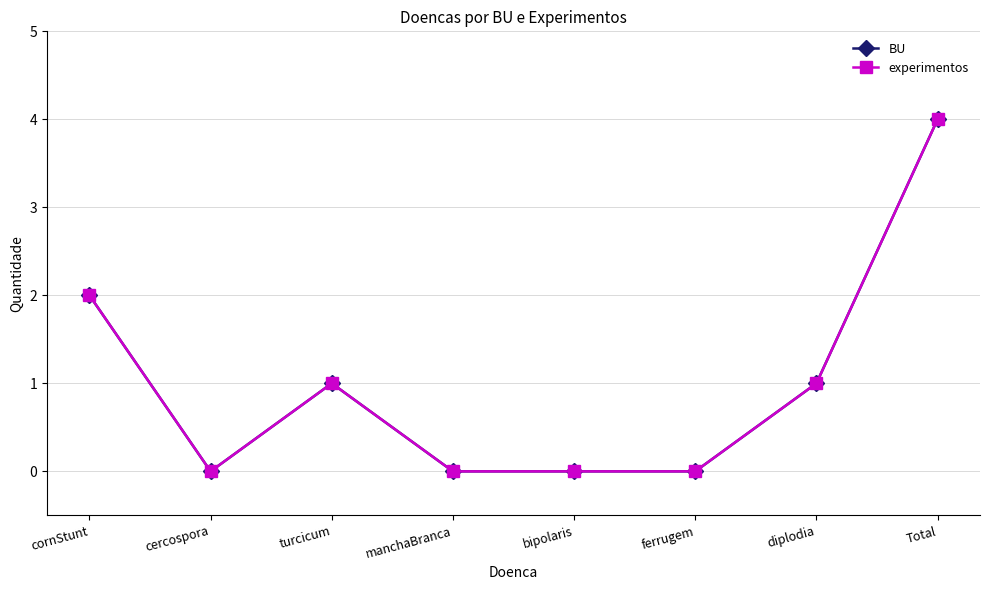

At cercospora, list the series in order from smallest to largest.

BU, experimentos